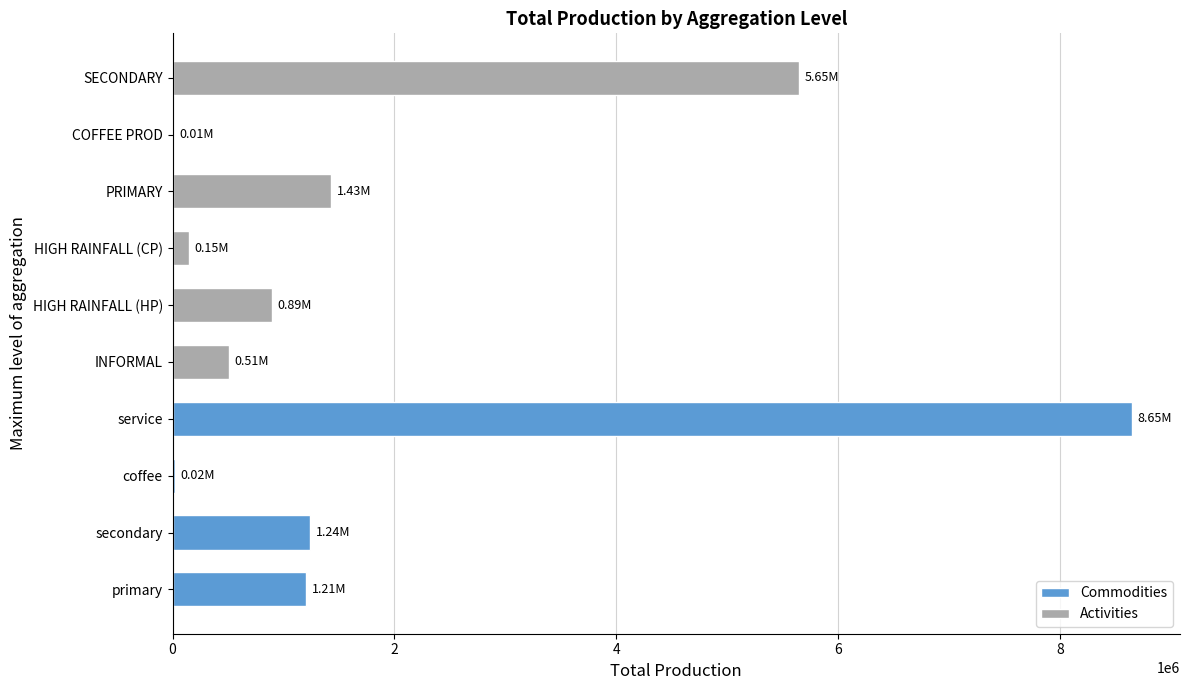

Where is the data nearest to the value 4327025?

SECONDARY